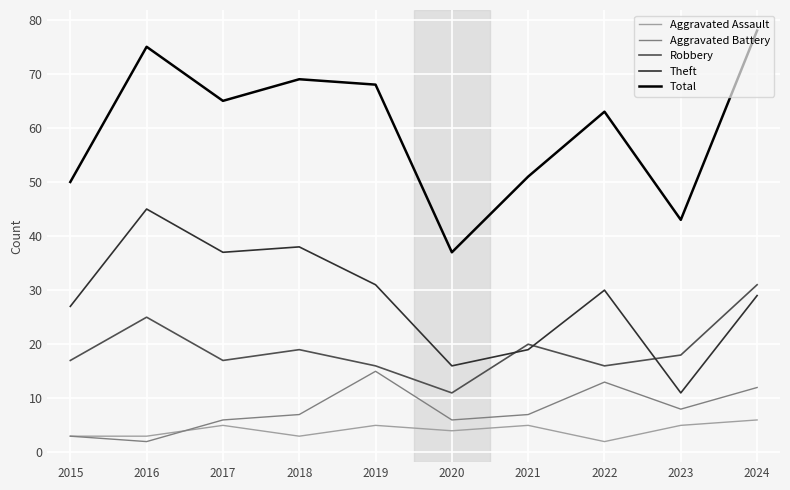

How many lines are shown in the chart?

5